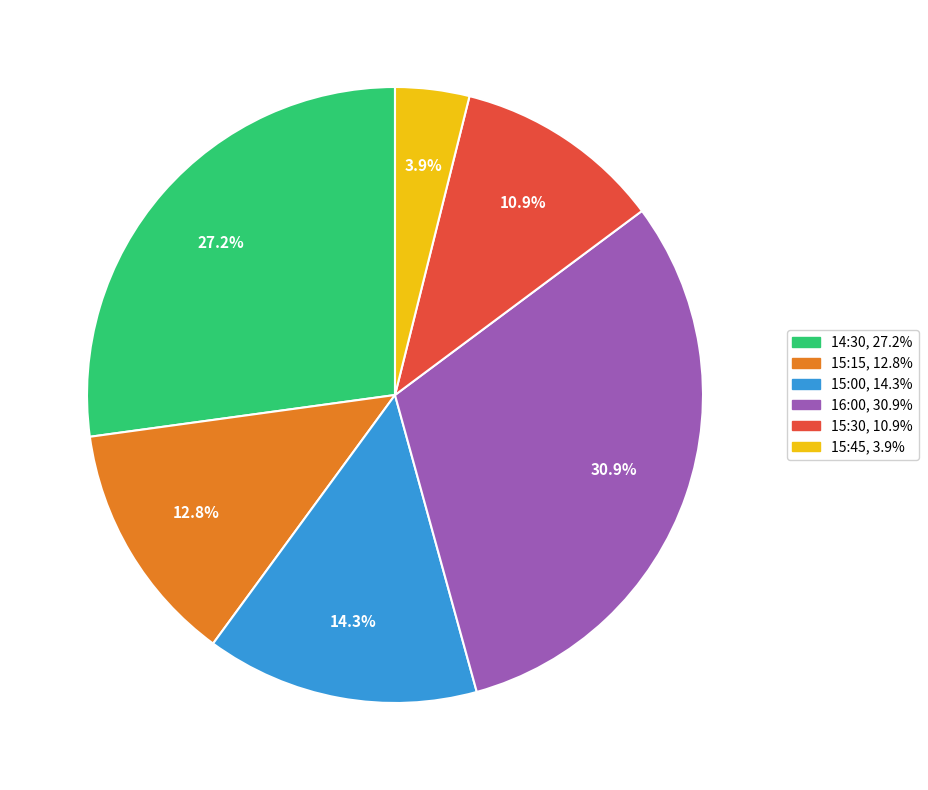

To the nearest percent, what is the difference between the 15:30 and 15:45 slice percentages?

7%